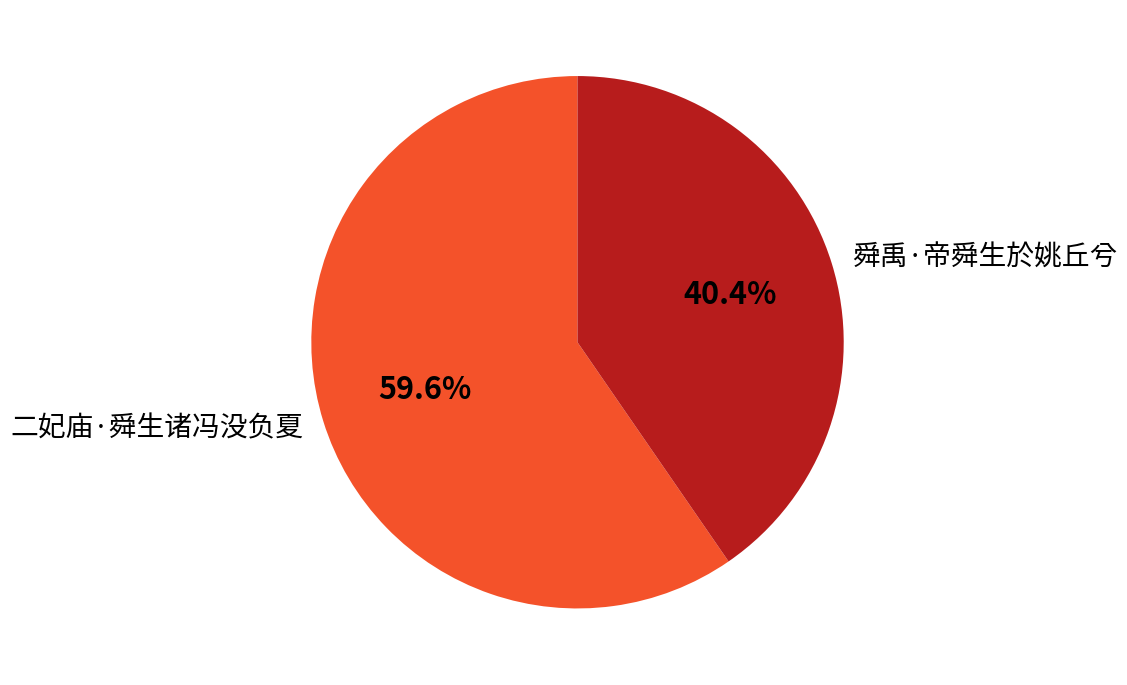

To the nearest percent, what portion does 舜禹·帝舜生於姚丘兮 represent?

40%